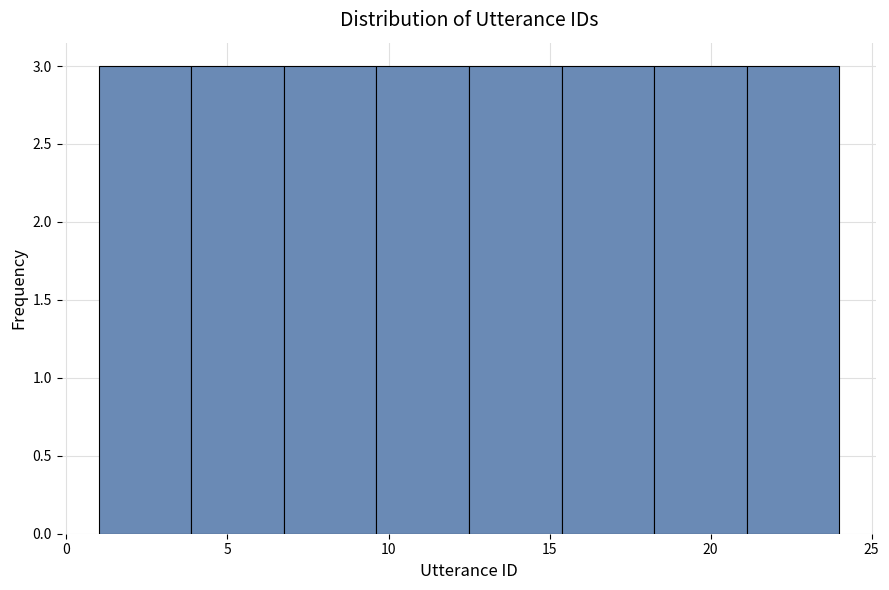

Reading left to right, transcribe this chart: for each bar, give the range it covers on the x-axis and its height. Neither the bar edges nor the heights are printed on the chart, so give them approximately, as read against the axes.

1.0 to 4.0: 3
4.0 to 7.0: 3
7.0 to 9.5: 3
9.5 to 12.5: 3
12.5 to 15.5: 3
15.5 to 18.5: 3
18.5 to 21.0: 3
21.0 to 24.0: 3